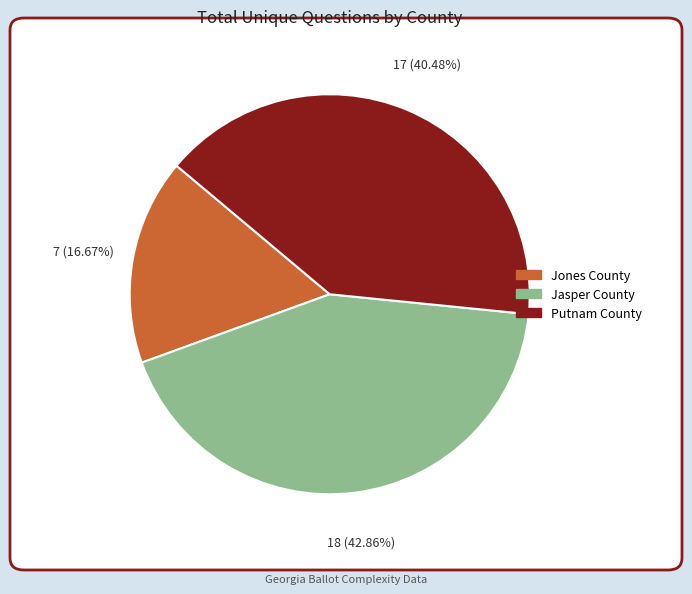

Is there a majority slice in this chart?

No